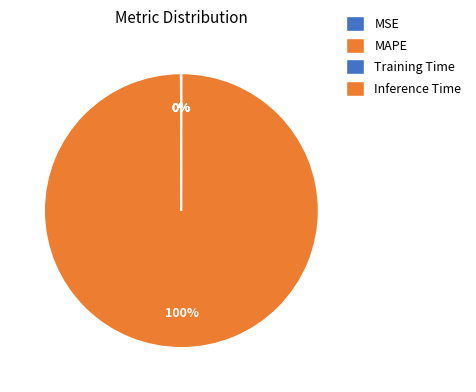

The Training Time slice represents 9% of the pie. True or false?

False